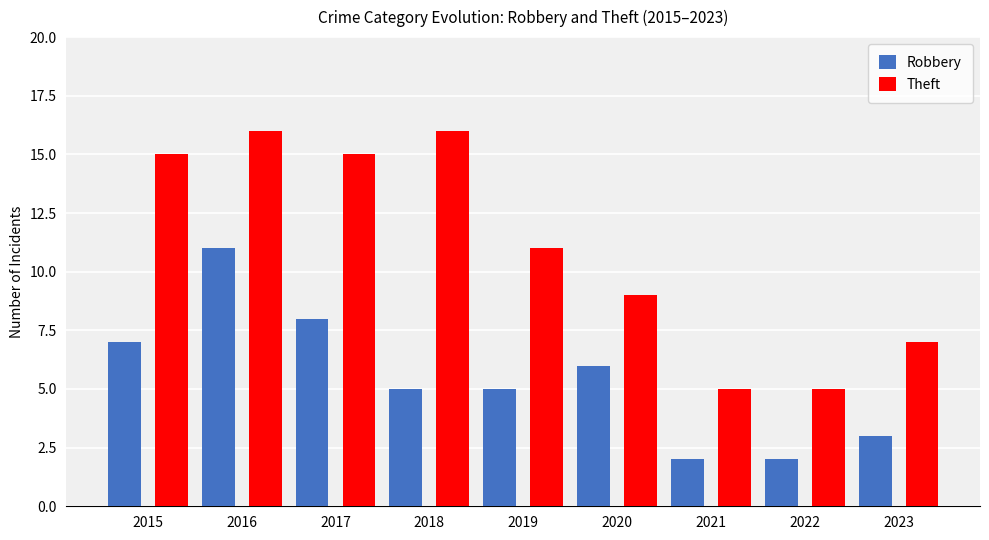

Where does the Robbery series first go above 5?

2015